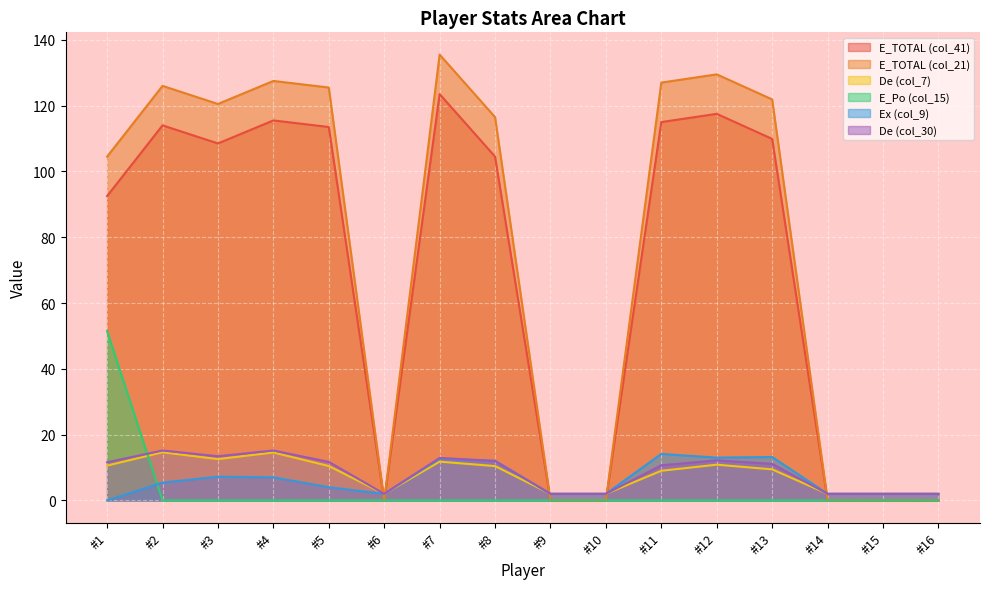

Between #7 and #8, which series saw the biggest shift?

E_TOTAL (col_41)